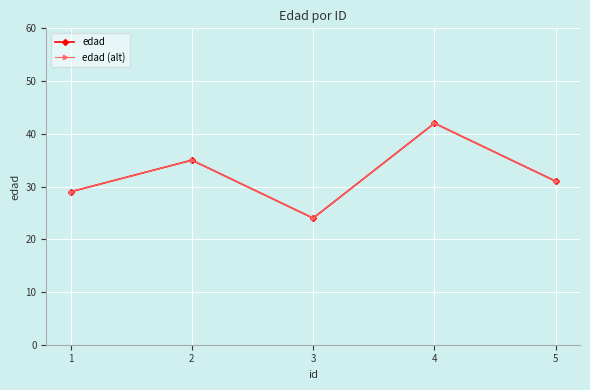

The edad series shows 53 at 5. True or false?

False